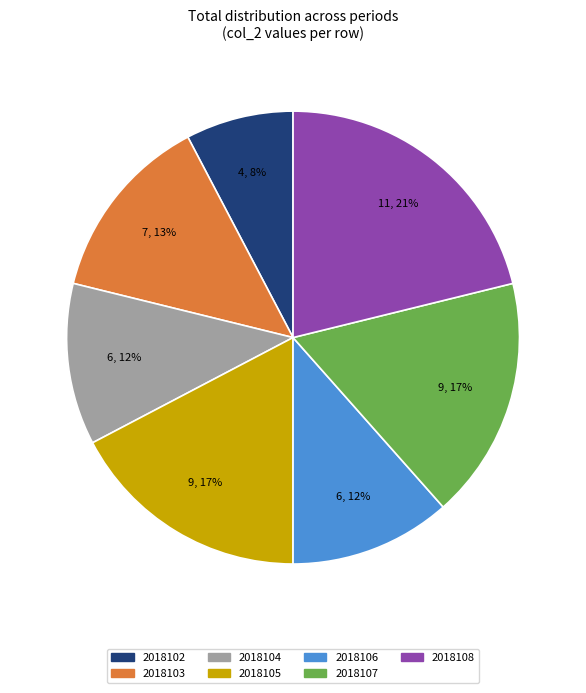

Is the sum of 2018102 and 2018105 greater than half?

No